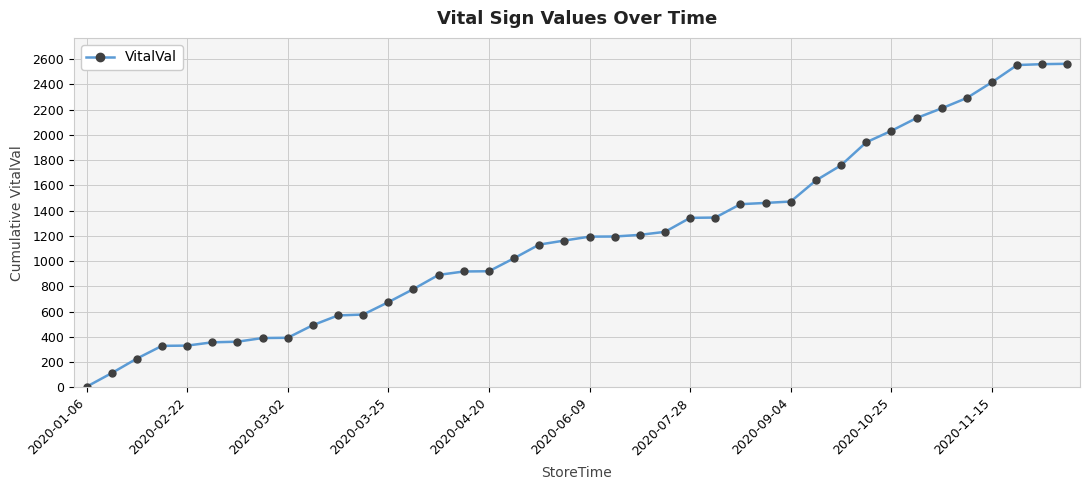

What is the average value?

1191